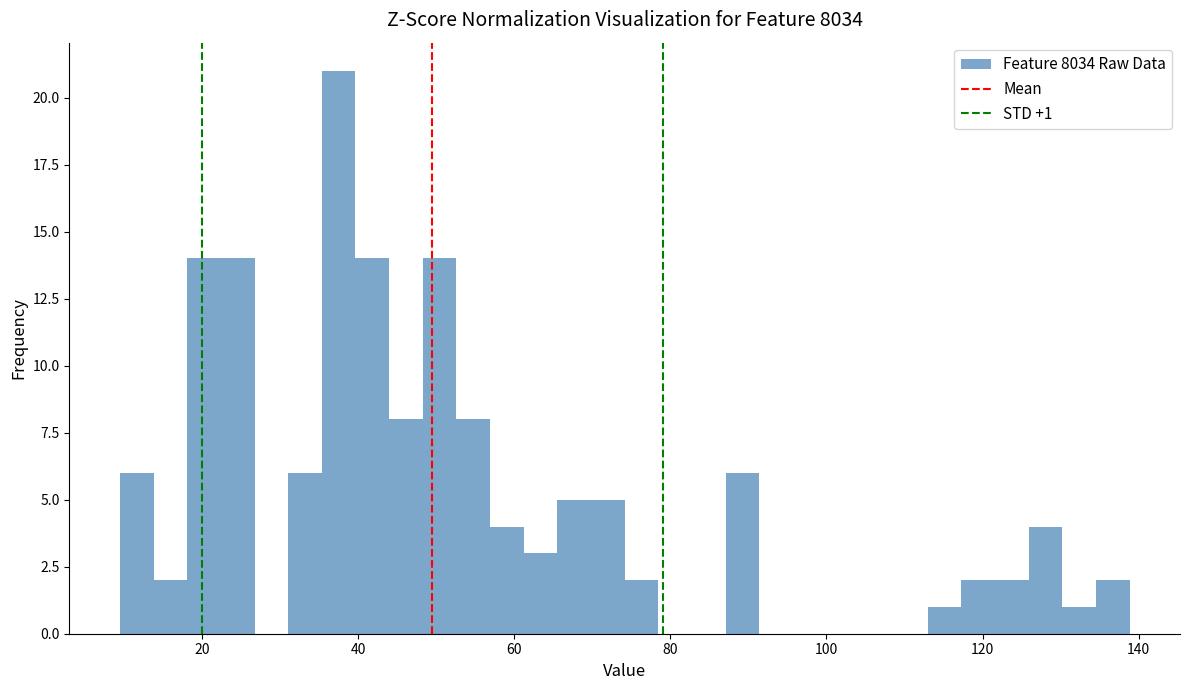

Read against the x-axis, roughly where is the centre of the tallest bar?

38